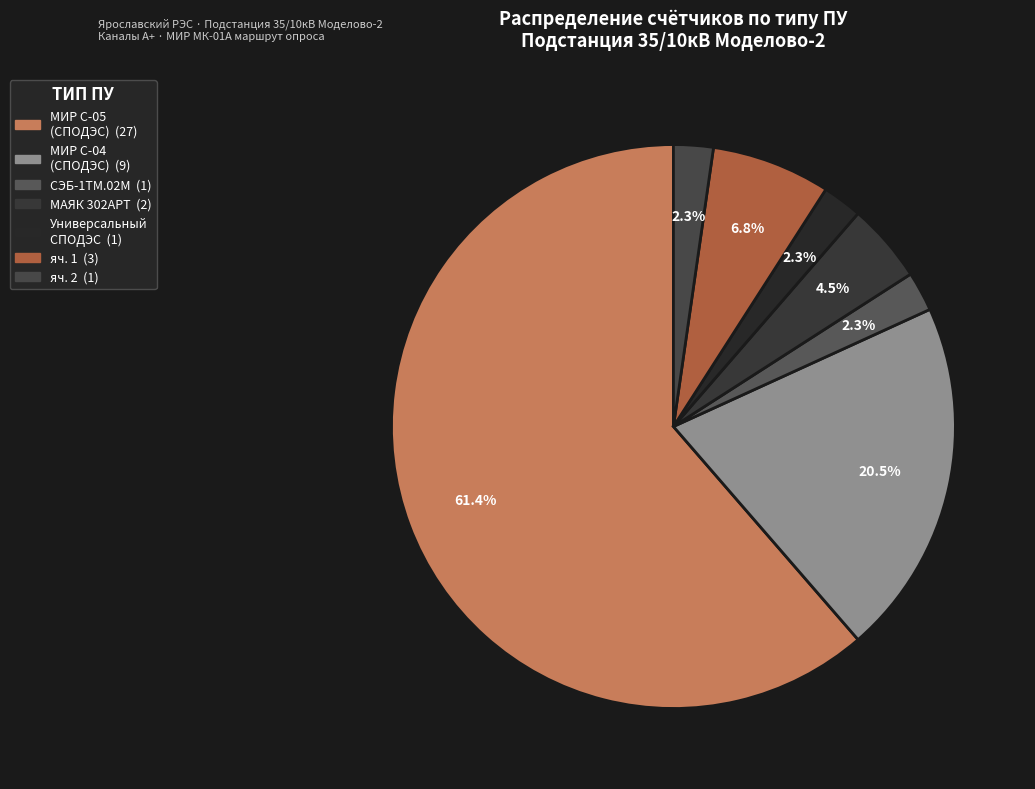

To the nearest percent, what is the difference between the largest and smallest slice percentages?

59%